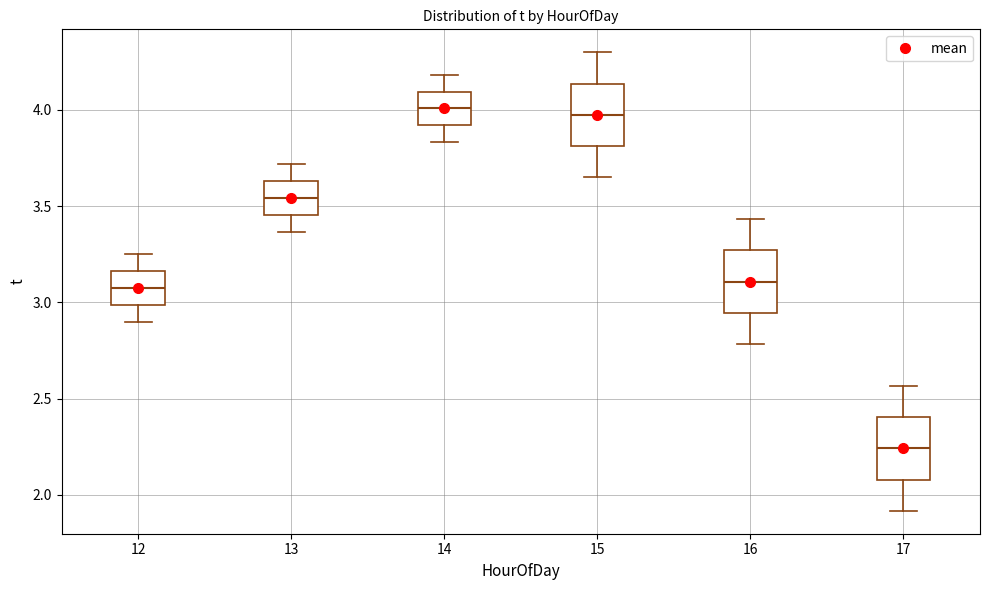

Reading left to right, read every box against the y-axis: the position of its median line, the range the box covers, and the ends of its whiskers. The values are not printed on the chart, so give them approximately, as read against the axis.

12: median 3.10, box 3.00 to 3.15, whiskers 2.90 to 3.25
13: median 3.55, box 3.45 to 3.65, whiskers 3.35 to 3.70
14: median 4.00, box 3.90 to 4.10, whiskers 3.85 to 4.20
15: median 4.00, box 3.80 to 4.15, whiskers 3.65 to 4.30
16: median 3.10, box 2.95 to 3.25, whiskers 2.80 to 3.45
17: median 2.25, box 2.10 to 2.40, whiskers 1.90 to 2.55